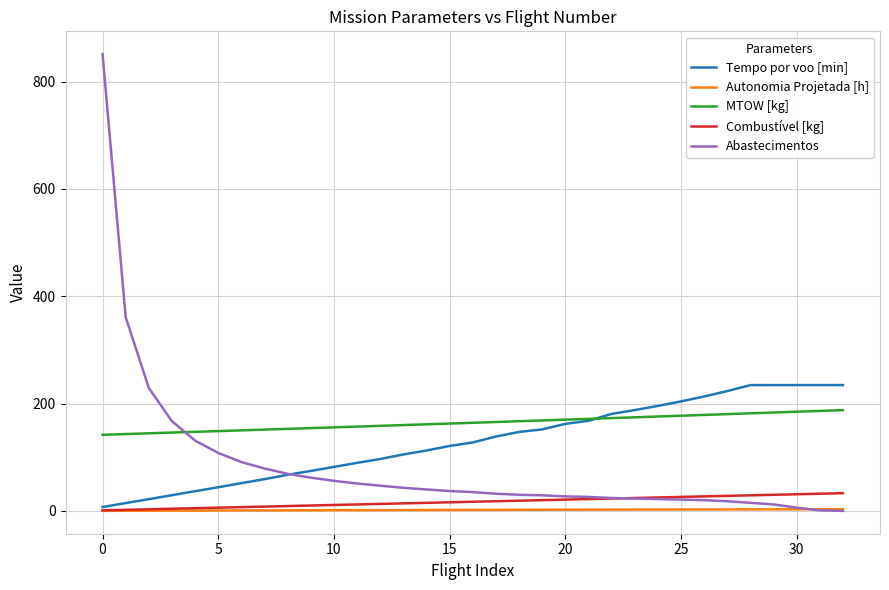

What is the difference between the maximum and minimum values in the MTOW [kg] series?

46.0